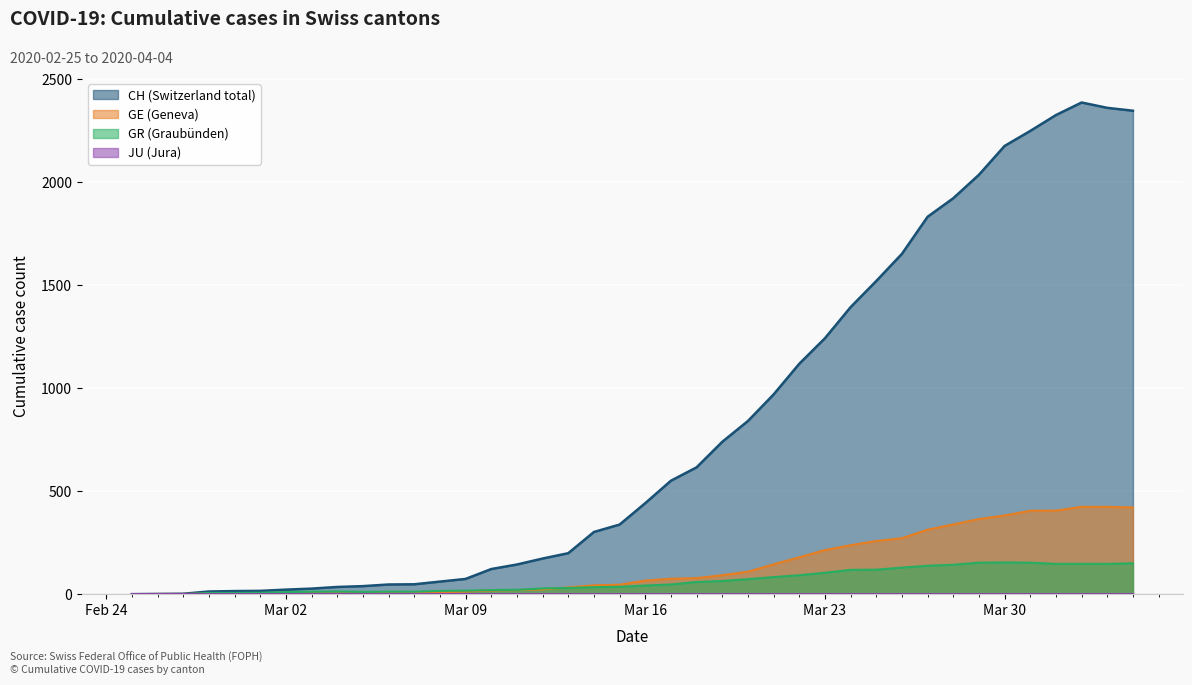

What position from the right is 2020-03-11?

25